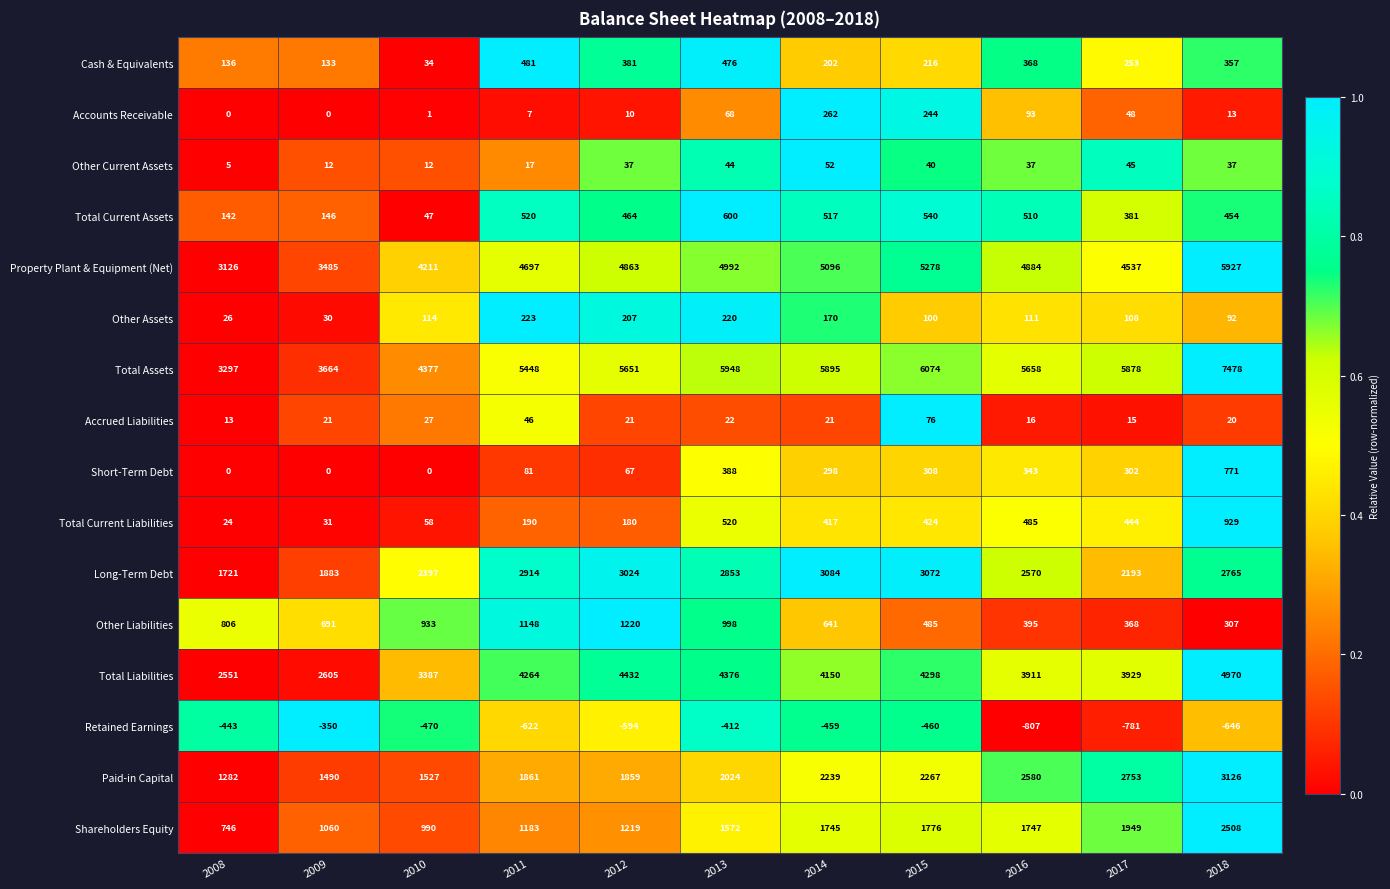

What is the spread (max minus min) of values at 2010?

4847